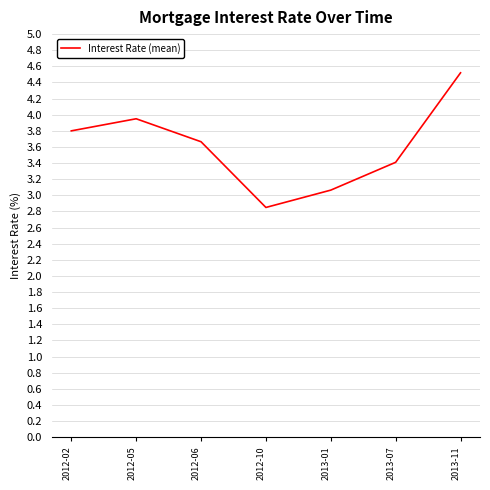

Rank the categories by value from lowest to highest.

2012-10, 2013-01, 2013-07, 2012-06, 2012-02, 2012-05, 2013-11